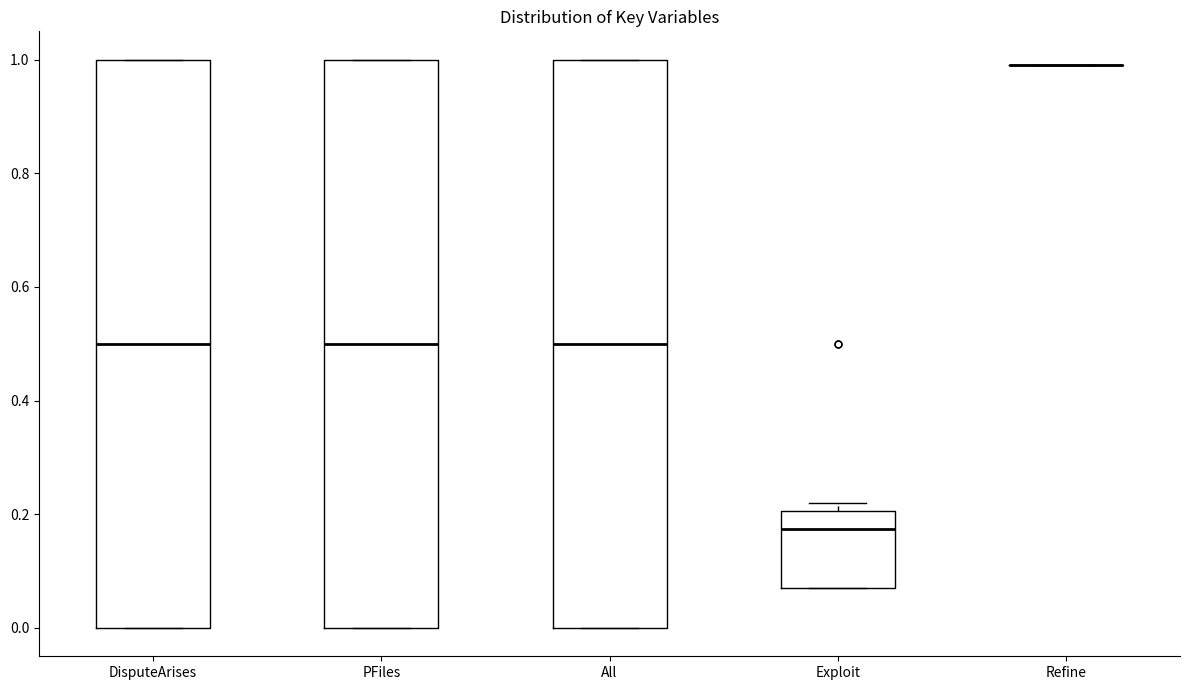

Reading left to right, transcribe this box plot: for each box, give where its median line is, the range the box spans, and where its two whiskers end, as read against the y-axis. The values are not printed on the chart, so give them approximately, as read against the axis.

DisputeArises: median 0.50, box 0.00 to 1.00, whiskers 0.00 to 1.00
PFiles: median 0.50, box 0.00 to 1.00, whiskers 0.00 to 1.00
All: median 0.50, box 0.00 to 1.00, whiskers 0.00 to 1.00
Exploit: median 0.18, box 0.08 to 0.20, whiskers 0.08 to 0.22
Refine: box collapsed to a line at 1.00, whiskers 1.00 to 1.00